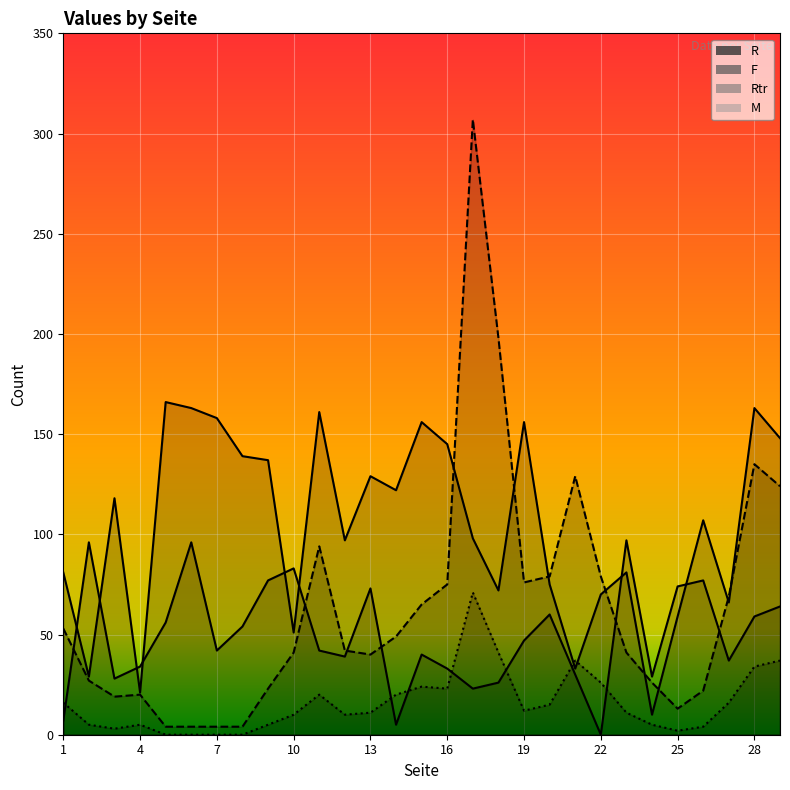

Reading right to left, list all the values displayed in this chart.

R: 148	163	66	107	59	10	81	70	33	75	156	72	98	145	156	122	129	97	161	51	137	139	158	163	166	21	118	29	81
F: 64	59	37	77	74	29	97	0	30	60	47	26	23	33	40	5	73	39	42	83	77	54	42	96	56	34	28	96	7
Rtr: 124	135	69	22	13	26	41	79	129	79	76	198	307	75	65	49	40	42	94	41	23	4	4	4	4	20	19	27	53
M: 37	34	16	4	2	5	11	26	37	15	12	41	71	23	24	20	11	10	20	10	5	0	0	0	0	5	3	5	16